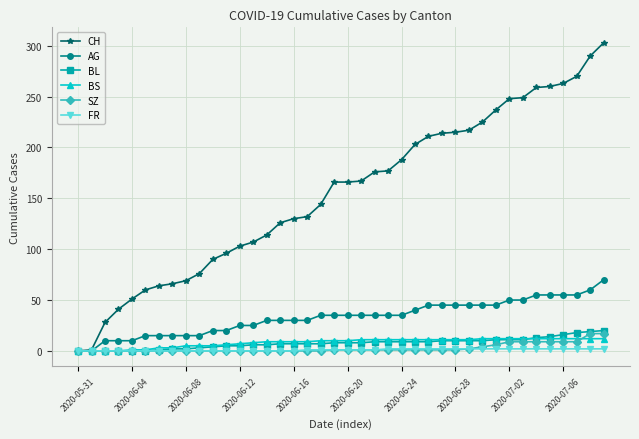

Which series has the widest spread of values?

CH